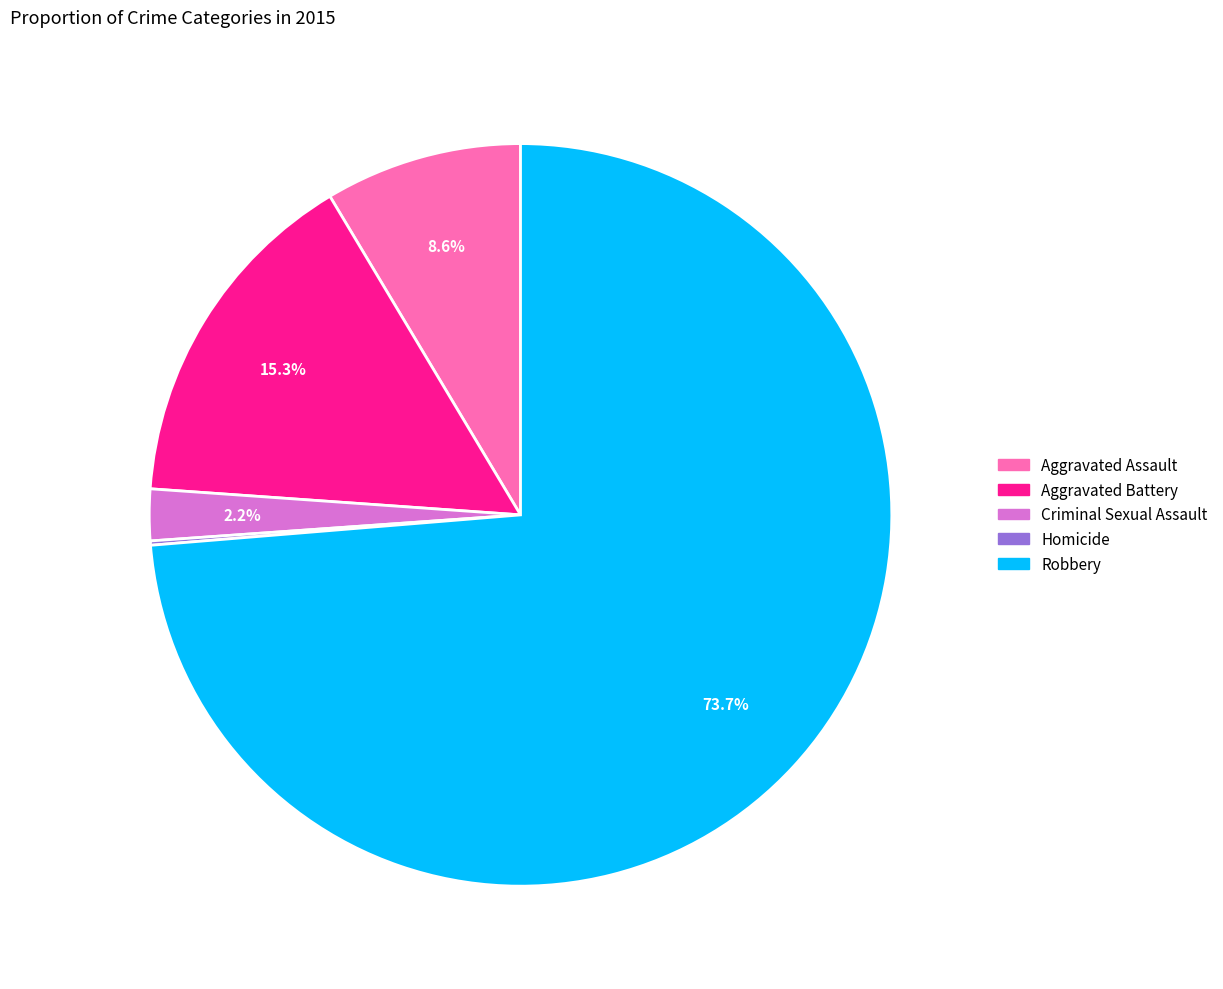

How much of the chart is everything except Robbery?

26.3%